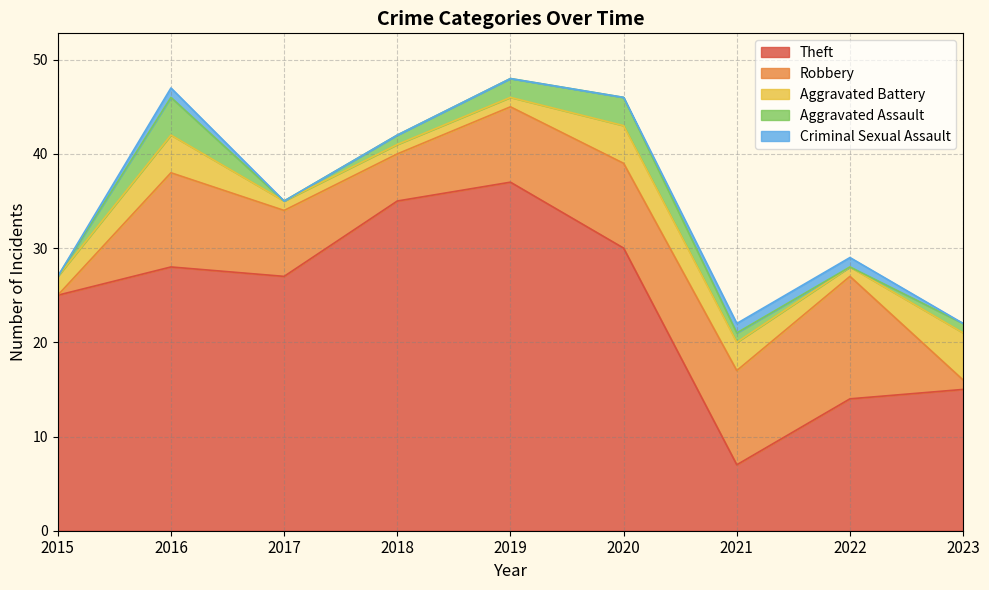

Is it true that Aggravated Assault equals 1 at 2022?

False